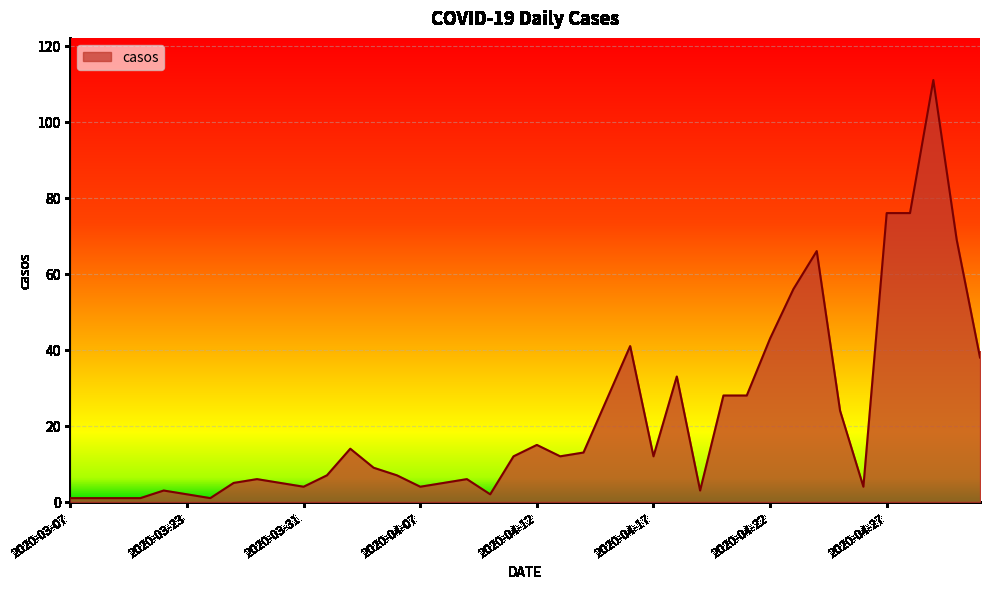

How many lines are shown in the chart?

1